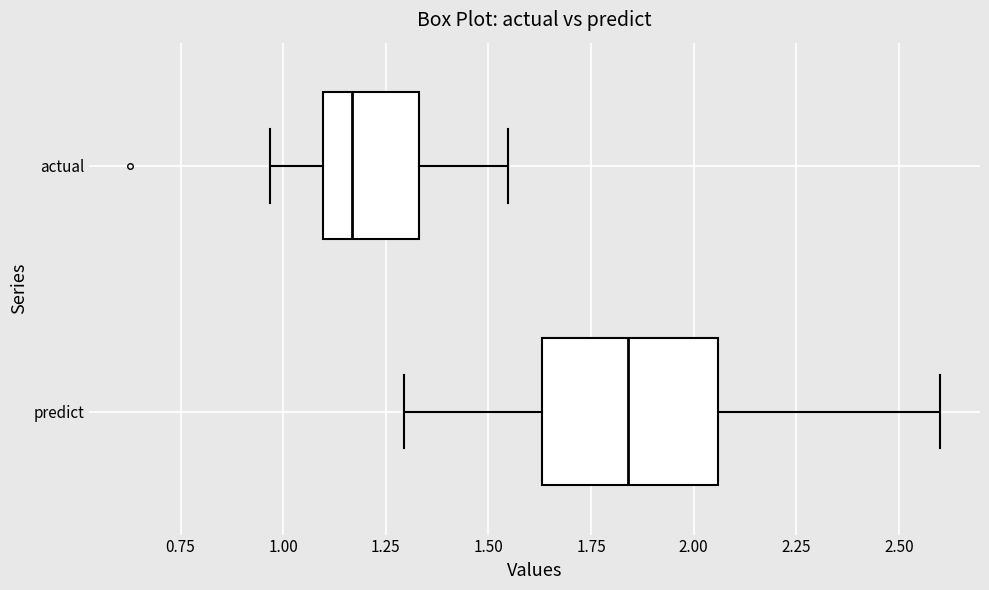

Reading bottom to top, read every box against the x-axis: the position of its median line, the range the box covers, and the ends of its whiskers. The values are not printed on the chart, so give them approximately, as read against the axis.

predict: median 1.85, box 1.65 to 2.05, whiskers 1.30 to 2.60
actual: median 1.15, box 1.10 to 1.35, whiskers 0.95 to 1.55